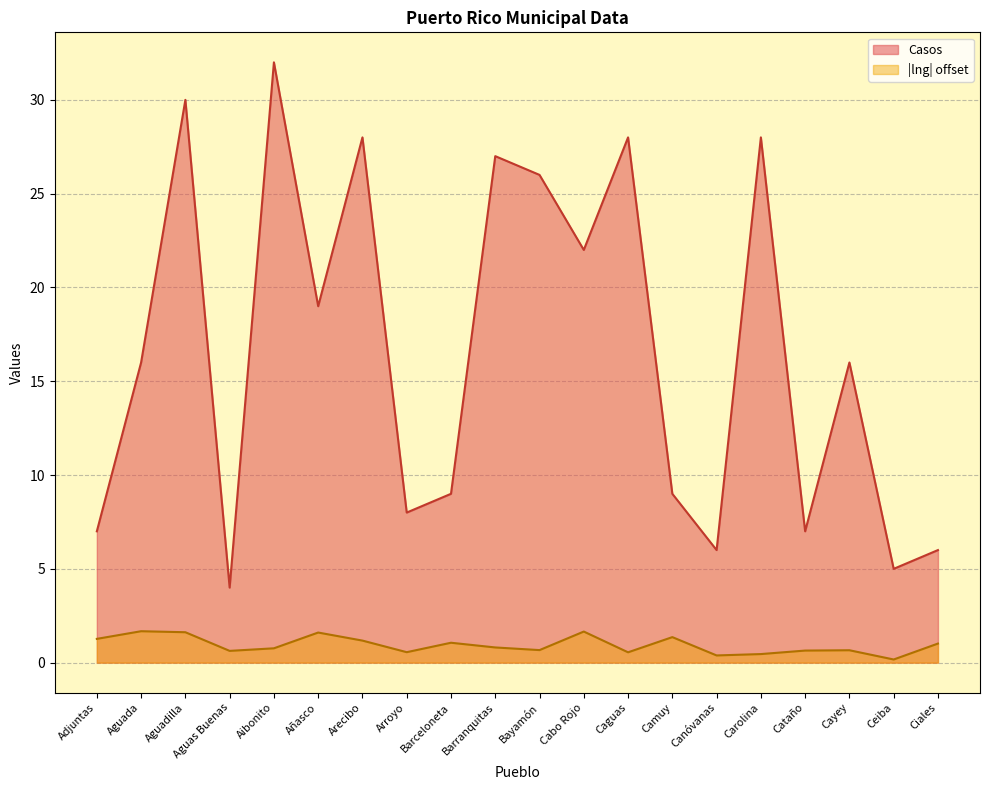

How many categories are shown in the chart?

20